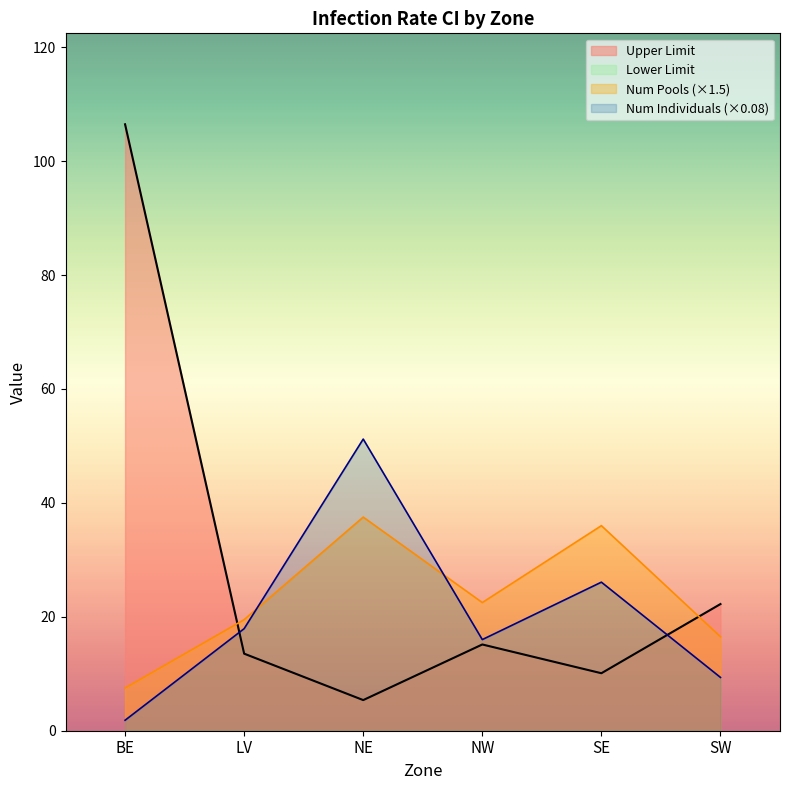

At which category is the sum across all series the highest?

BE